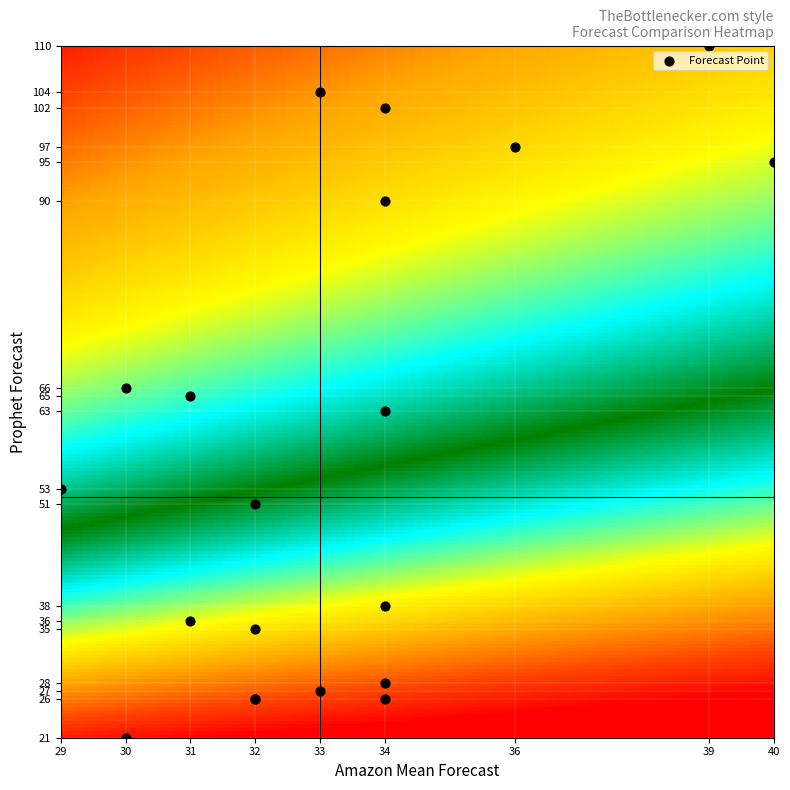

Which series has the largest total across all categories?

prophet_forecast